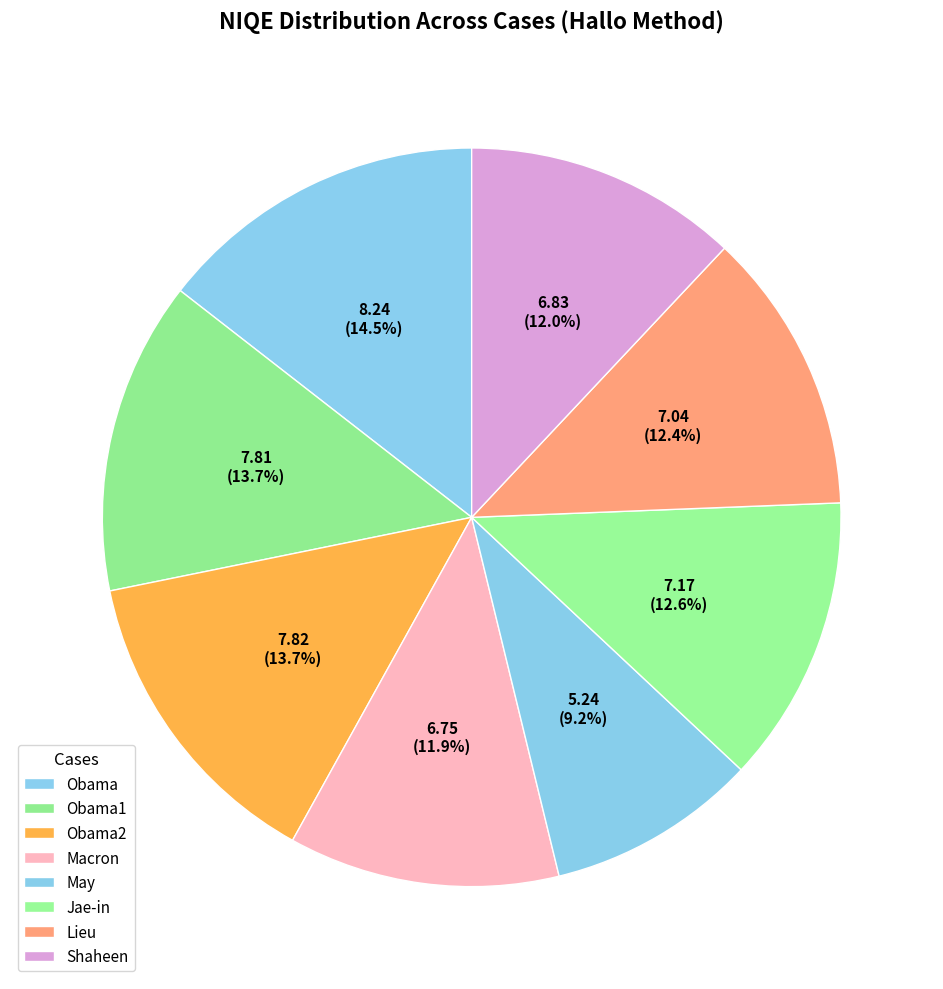

Is May the majority of the pie?

No